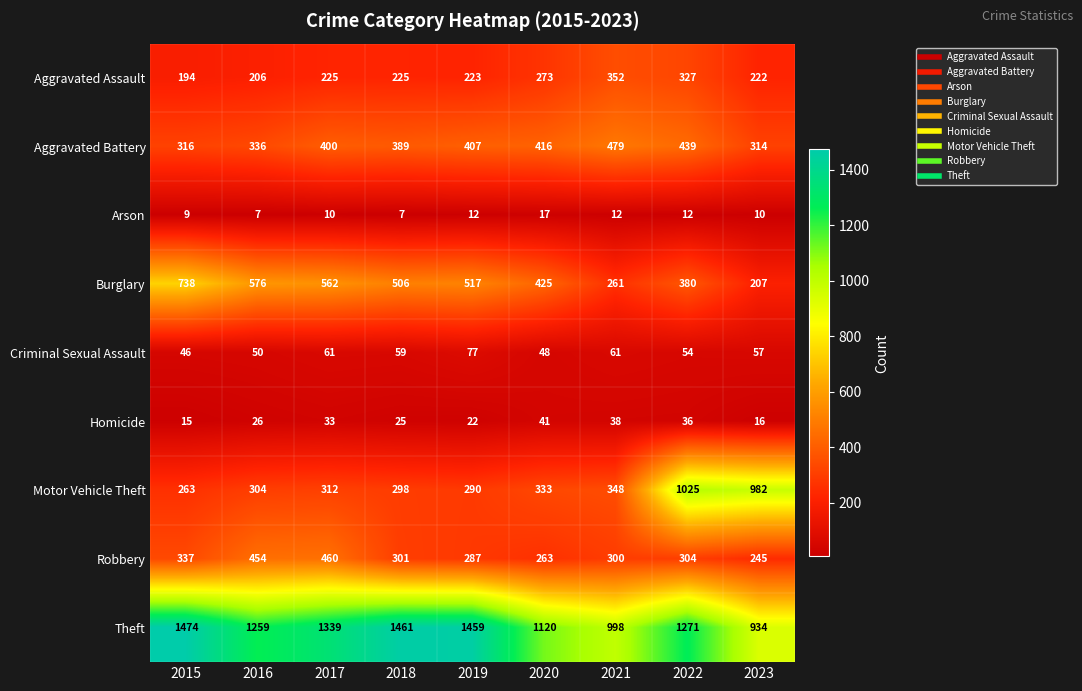

Which category has the highest value in the Robbery series?

2017